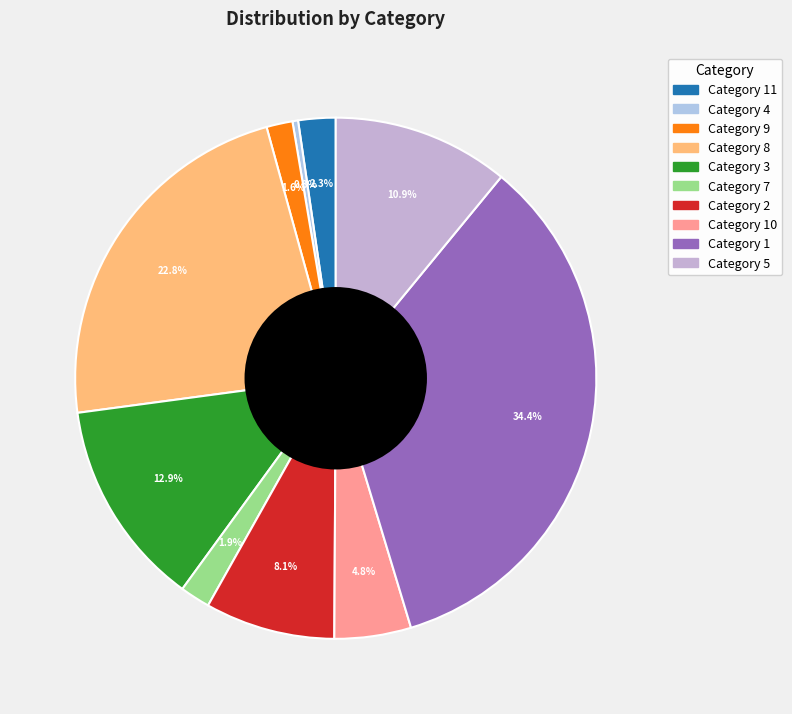

To the nearest percent, what is the average slice percentage?

10%